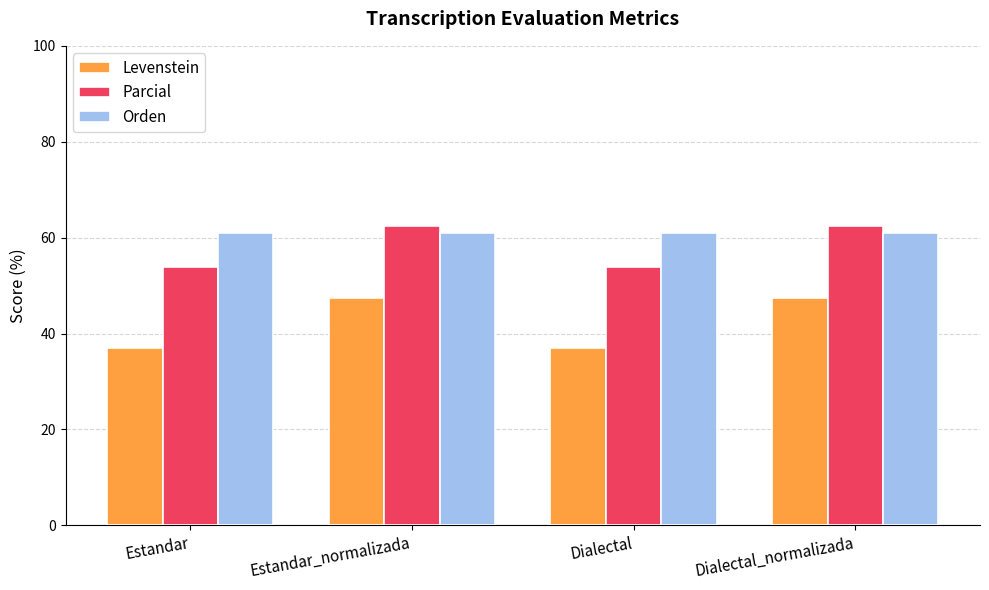

What is the average value of the Levenstein series?

42.2